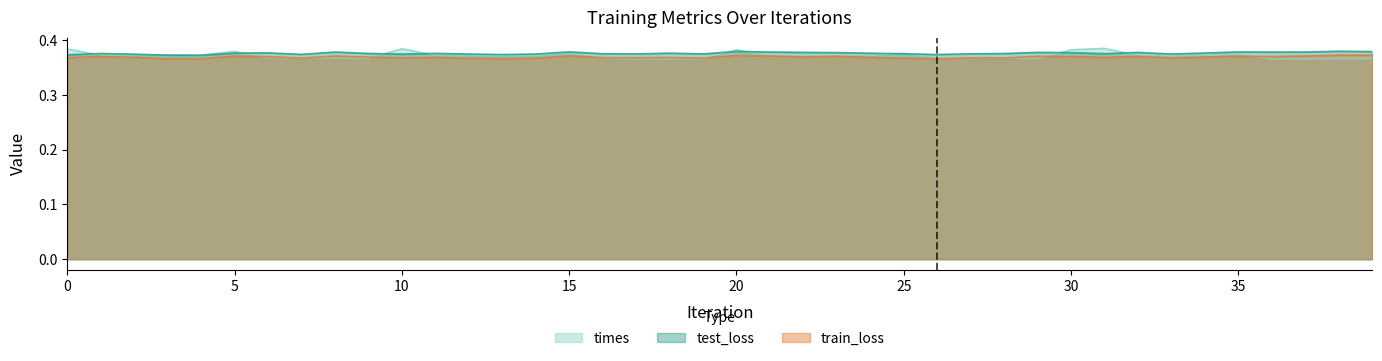

Which series changed the most between 12 and 13?

test_loss